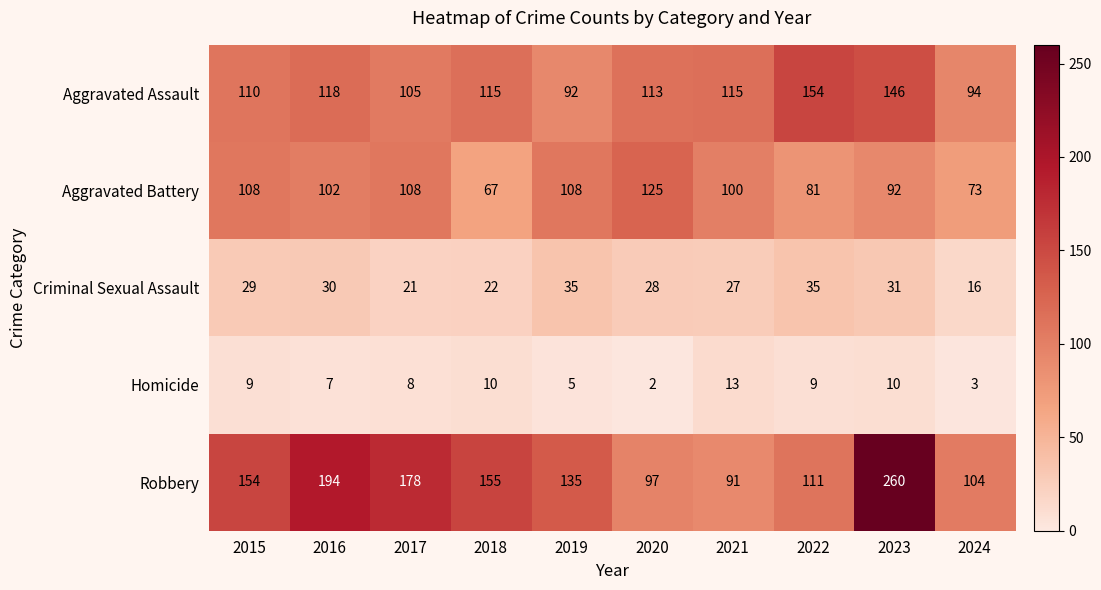

At which label is Robbery closest to 175?

2017